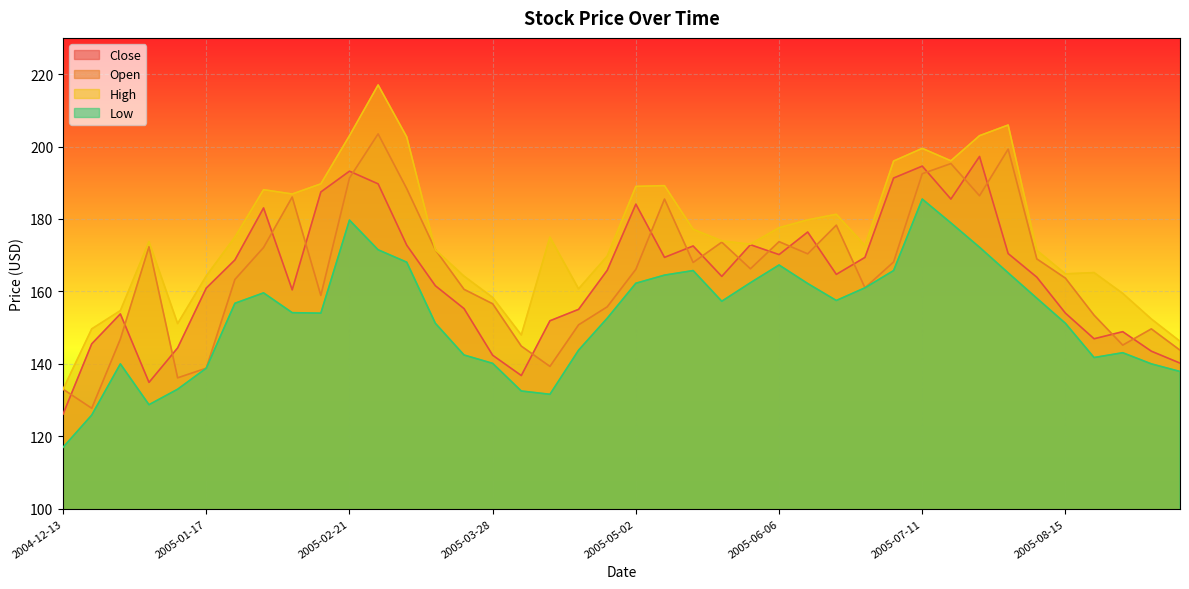

What is the difference between the Low values at 2005-01-31 and 2005-02-07?

5.5